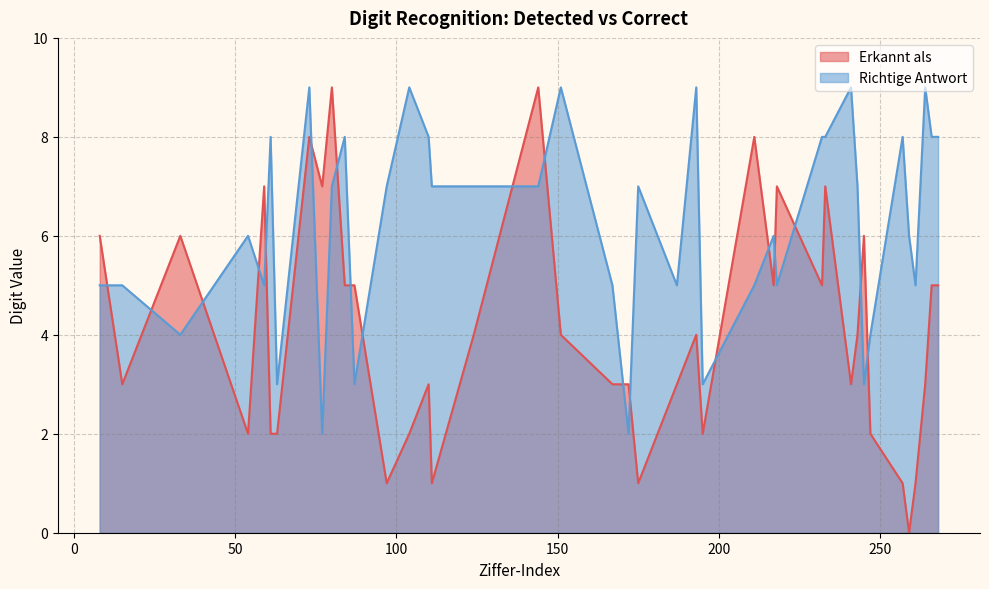

Reading left to right, list all the values displayed in this chart.

Erkannt als: 8=6	15=3	33=6	54=2	59=7	61=2	63=2	73=8	77=7	80=9	84=5	87=5	97=1	104=2	110=3	111=1	124=4	144=9	151=4	167=3	172=3	175=1	187=3	193=4	195=2	211=8	217=5	218=7	232=5	233=7	241=3	243=4	245=6	247=2	257=1	259=0	261=1	264=3	266=5	268=5
Richtige Antwort: 8=5	15=5	33=4	54=6	59=5	61=8	63=3	73=9	77=2	80=7	84=8	87=3	97=7	104=9	110=8	111=7	124=7	144=7	151=9	167=5	172=2	175=7	187=5	193=9	195=3	211=5	217=6	218=5	232=8	233=8	241=9	243=7	245=3	247=4	257=8	259=6	261=5	264=9	266=8	268=8